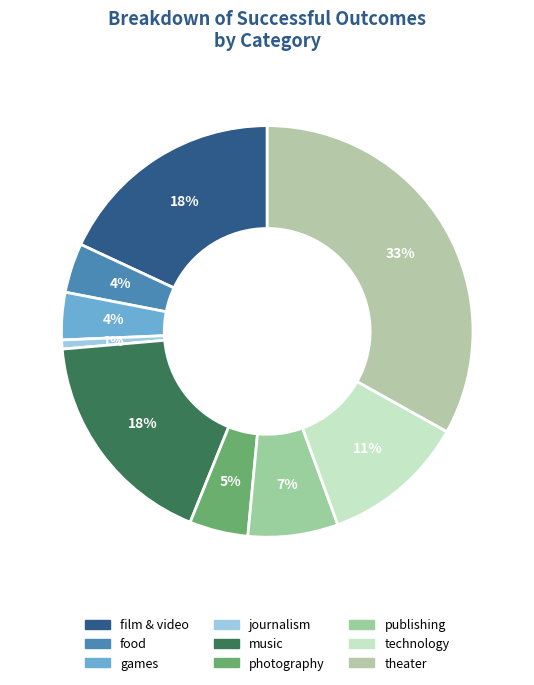

Between film & video and music, which is larger?

film & video